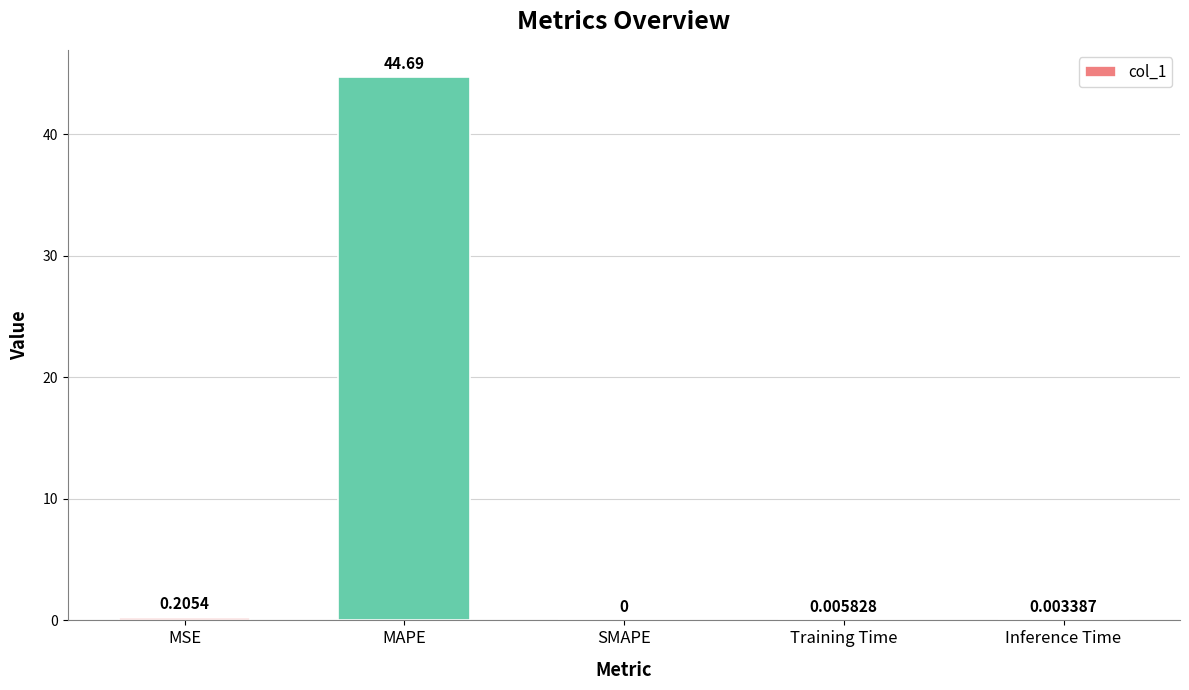

What is the sum of all values?

44.9